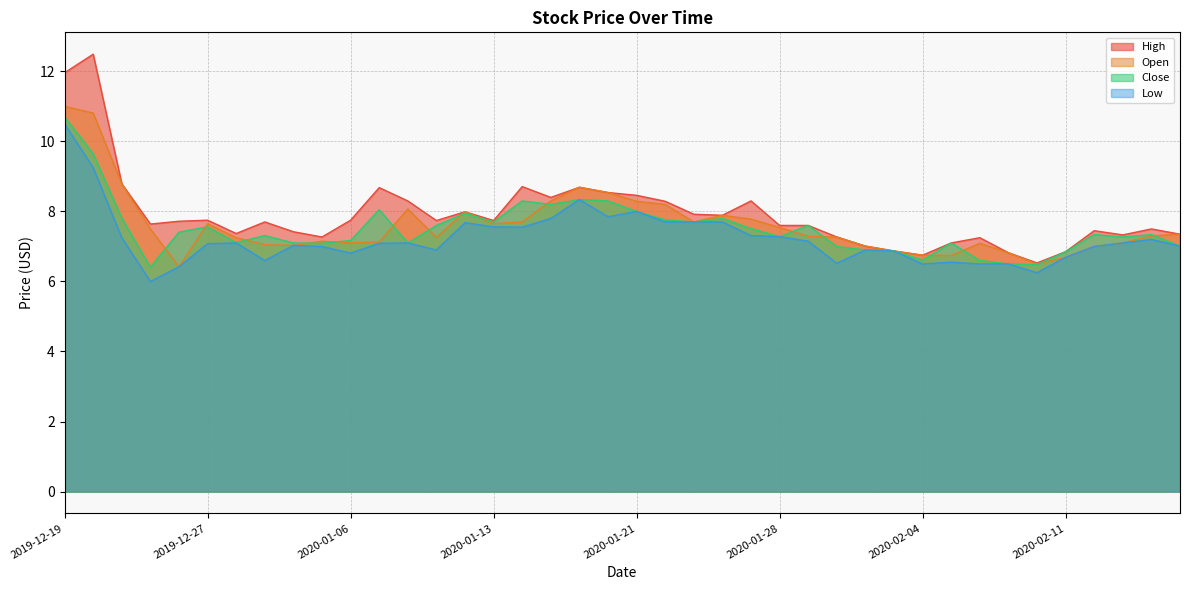

What is the label of the 18th point from the left?

2020-01-15